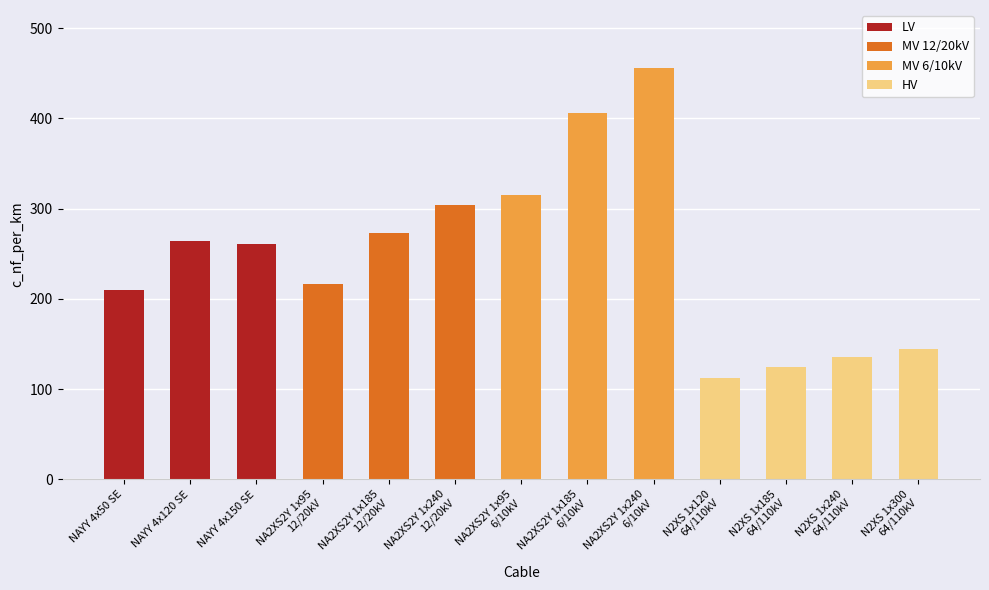

Reading left to right, extract all data points from this chart.

210	264	261	216	273	304	315	406	456	112	125	135	144